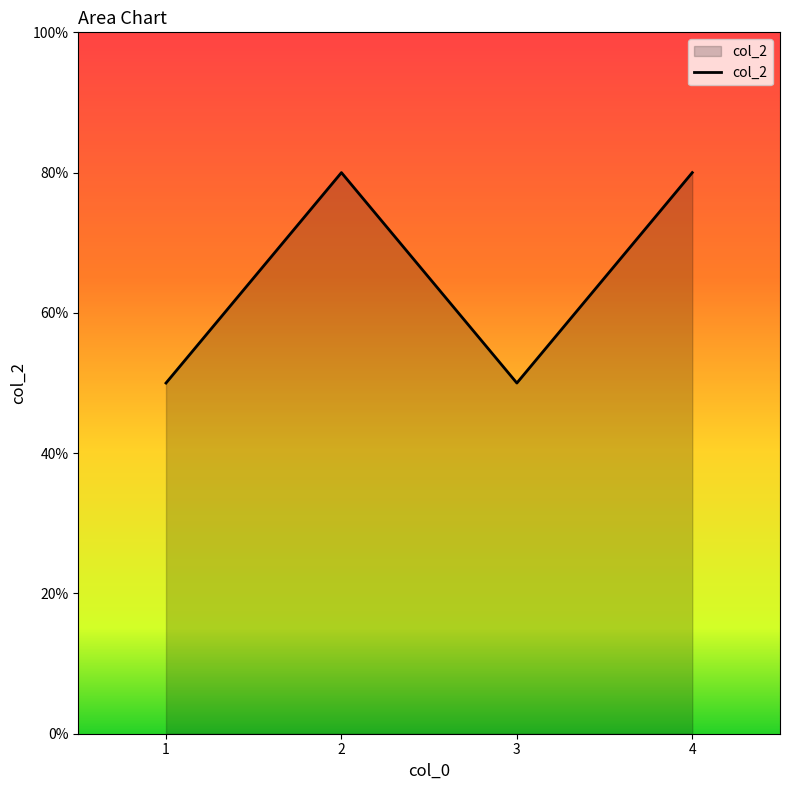

List the labels in order of value, largest first.

2, 4, 1, 3